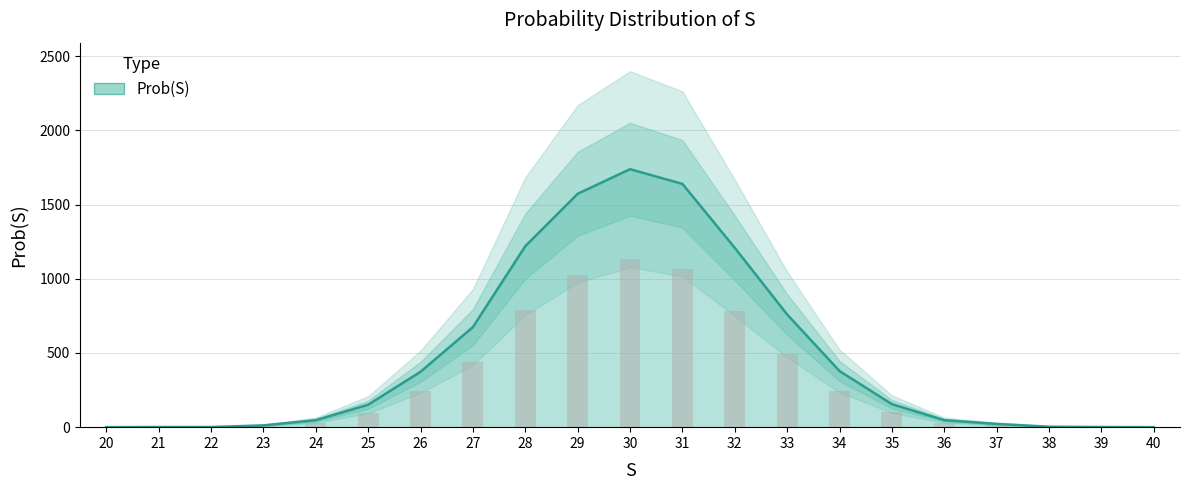

How many data points are less than 151?

10